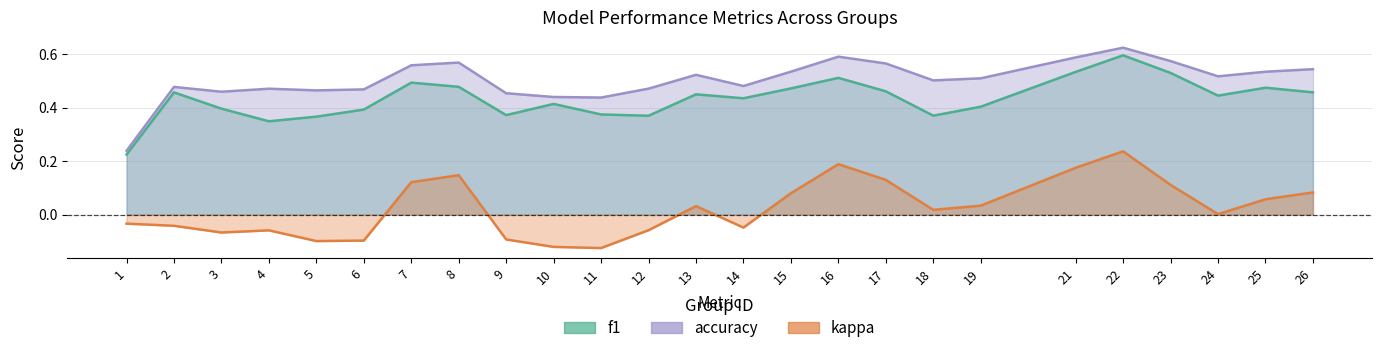

At how many categories does at least one series exceed 0?

25